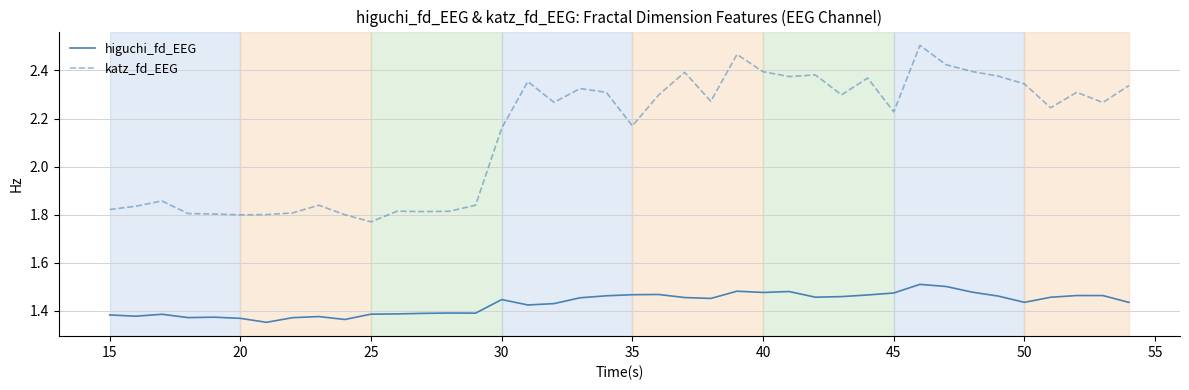

Which series has the widest spread of values?

katz_fd_EEG